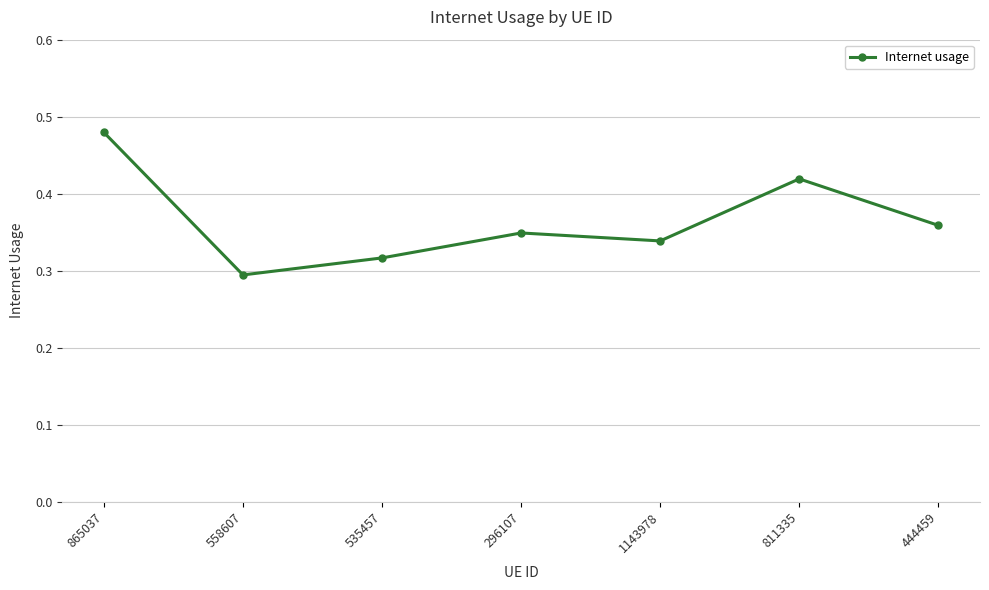

How many interior local peaks (higher than both neighbors) does the data have?

2